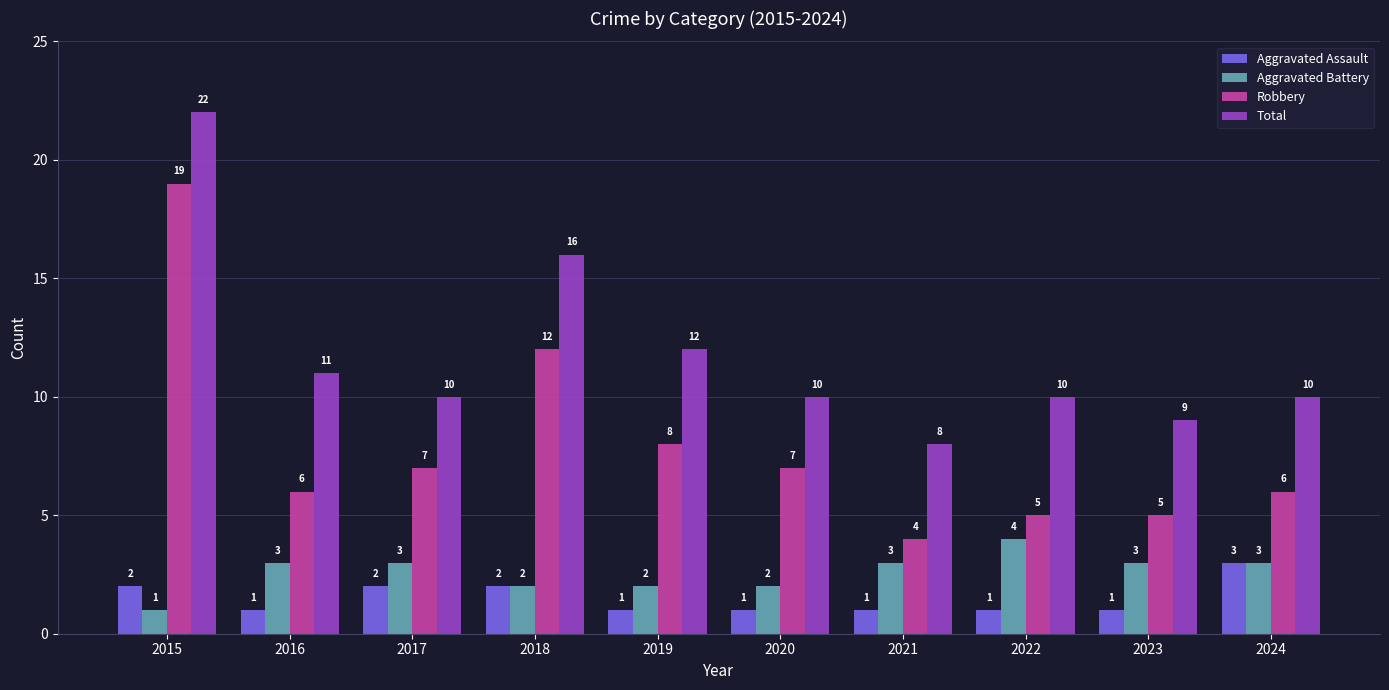

The value of Aggravated Assault at 2020 is 0. True or false?

False